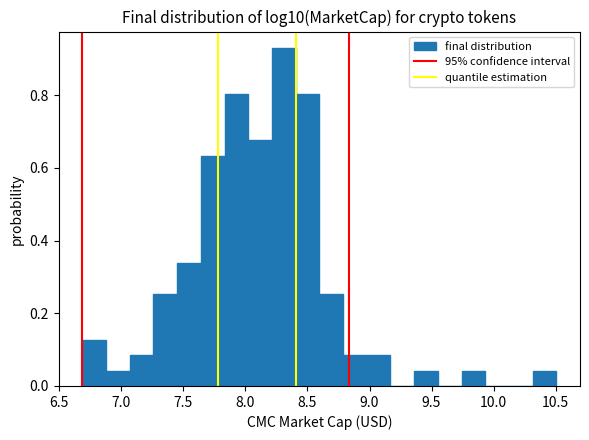

Around what value on the x-axis is the tallest bar? Give the approximate position of its centre, as read against the axis.

8.30